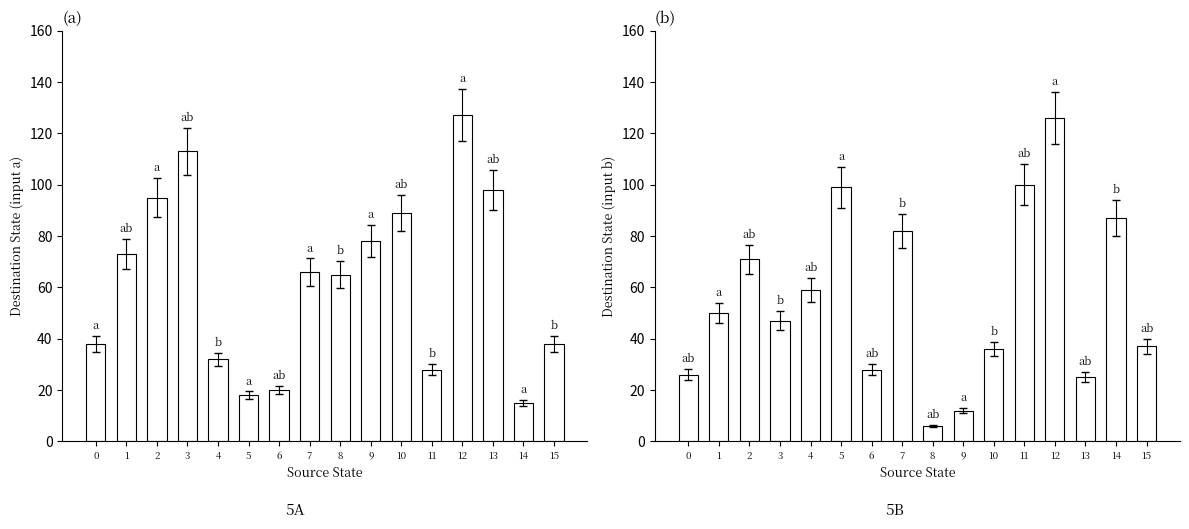

Which has a higher value, 3 or 12?

12